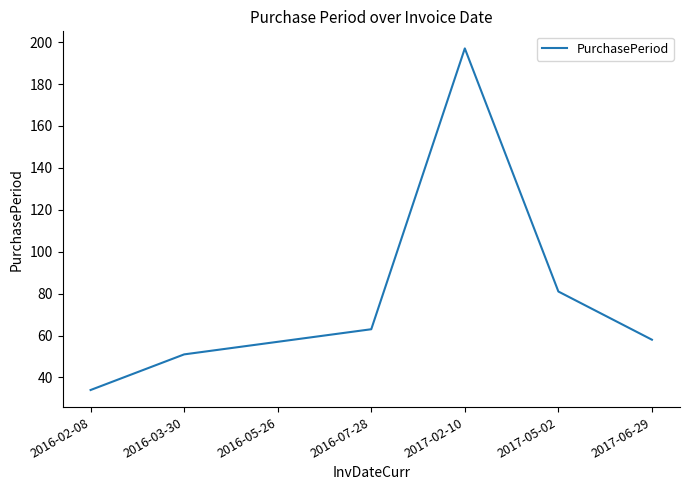

Where is the first local maximum?

2017-02-10